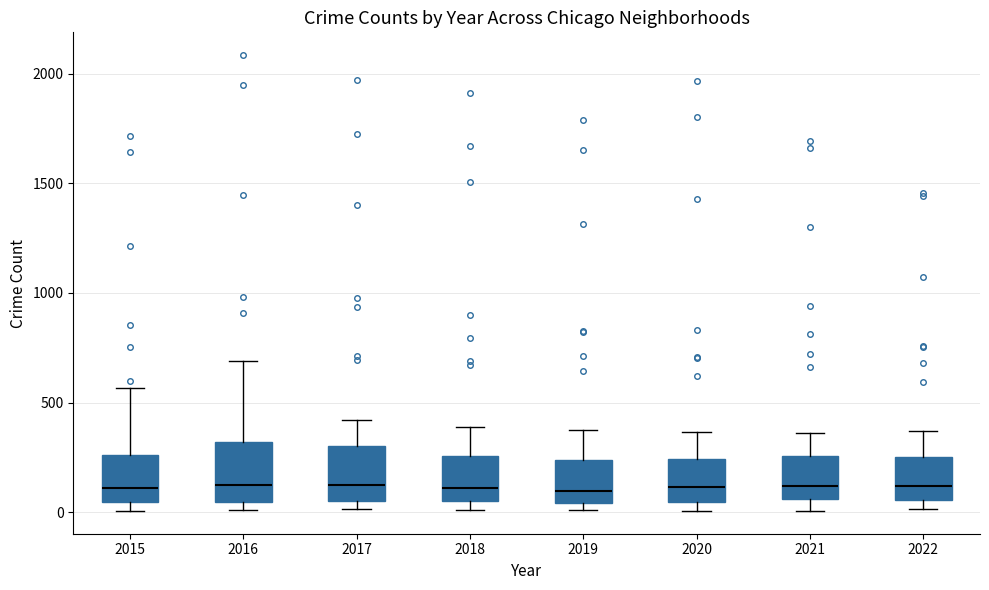

Where does the upper whisker of the box at x = 2019 end on the y-axis? The values are not printed on the chart, so give them approximately, as read against the axis.

400